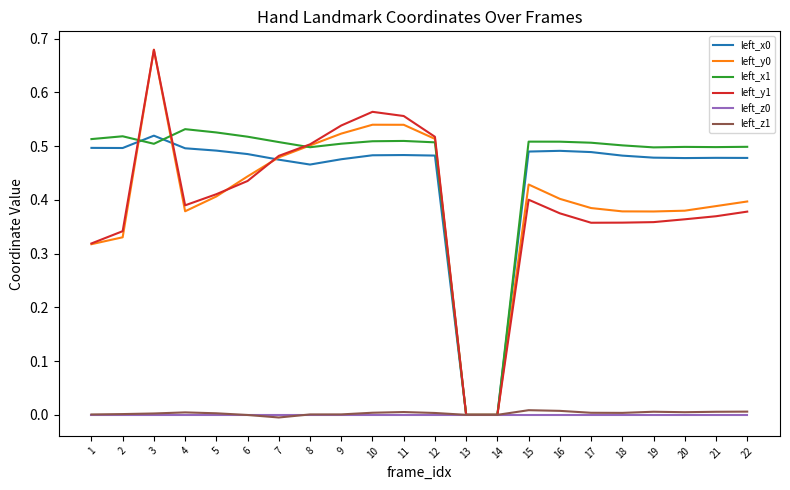

What is the sum of all left_z1 values?

0.1